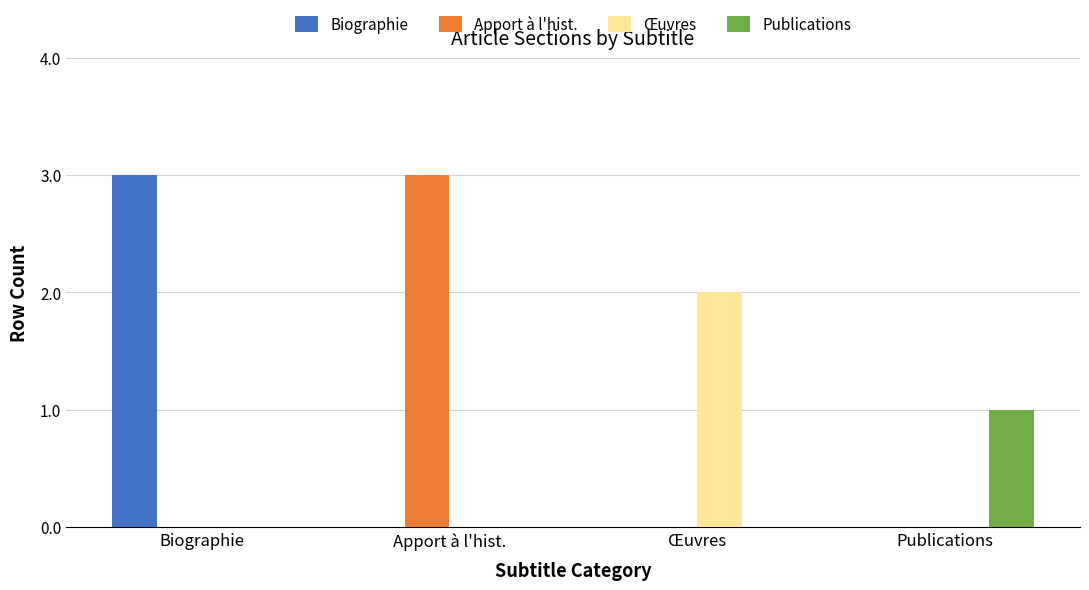

What is the total value across all series at Biographie?

3